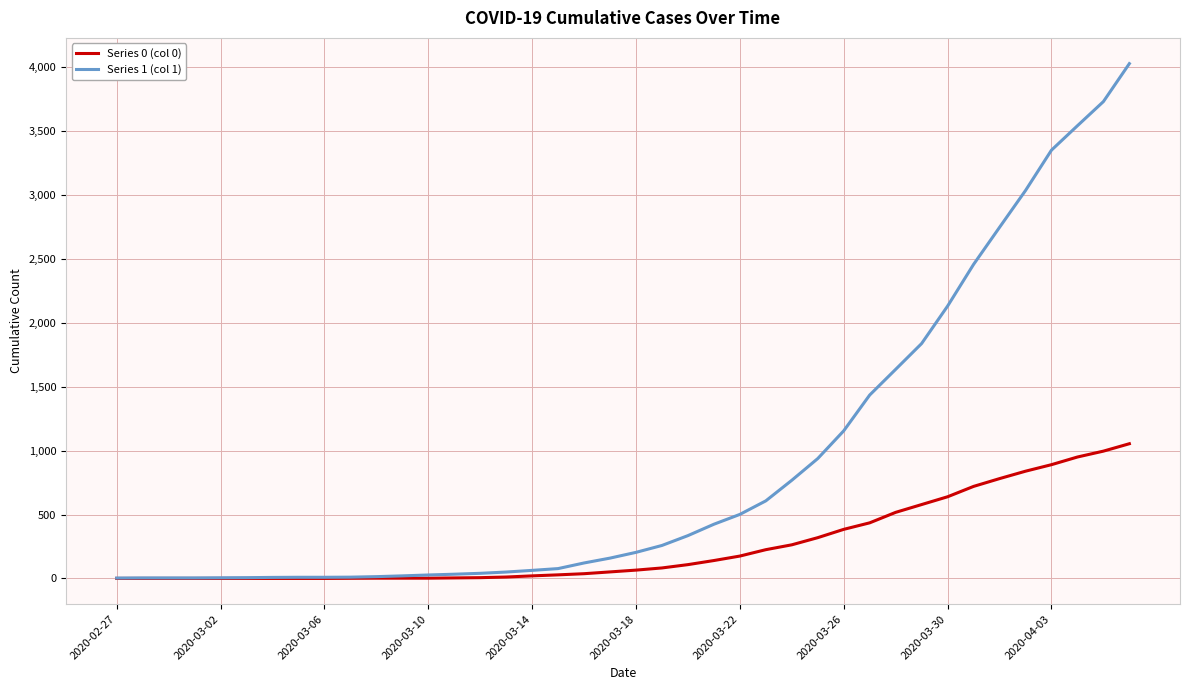

Which series has the largest total across all categories?

Series 1 (col 1)